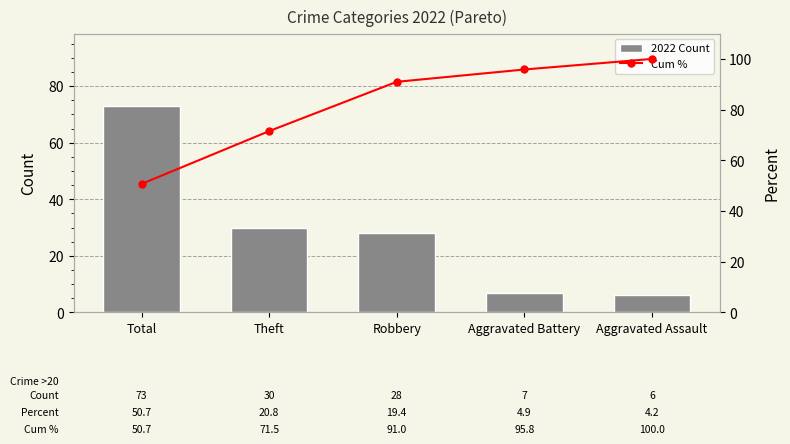

At which label is 2022 Count closest to 39?

Theft